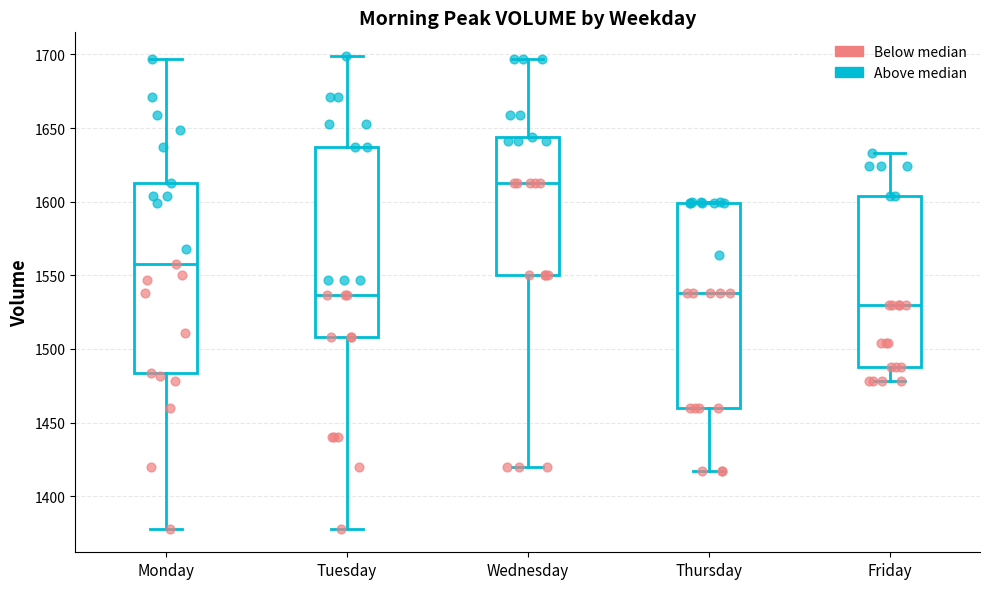

Which box's median line is the lowest?

Friday